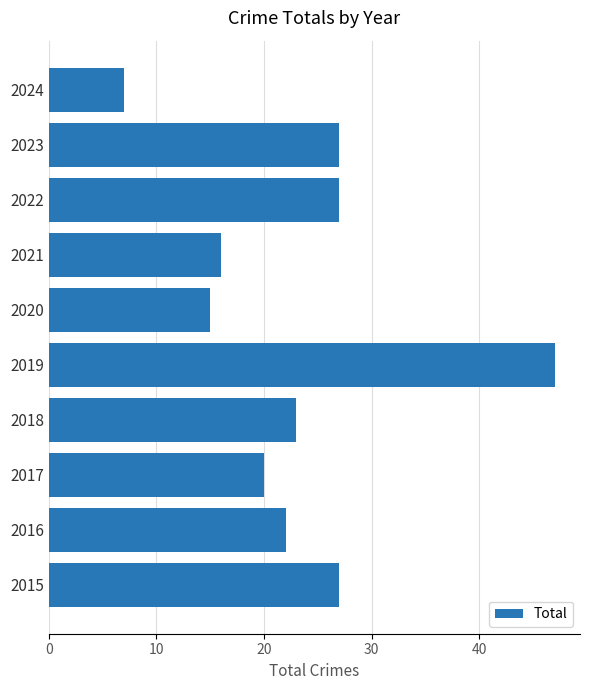

Count the number of data series in this chart.

1